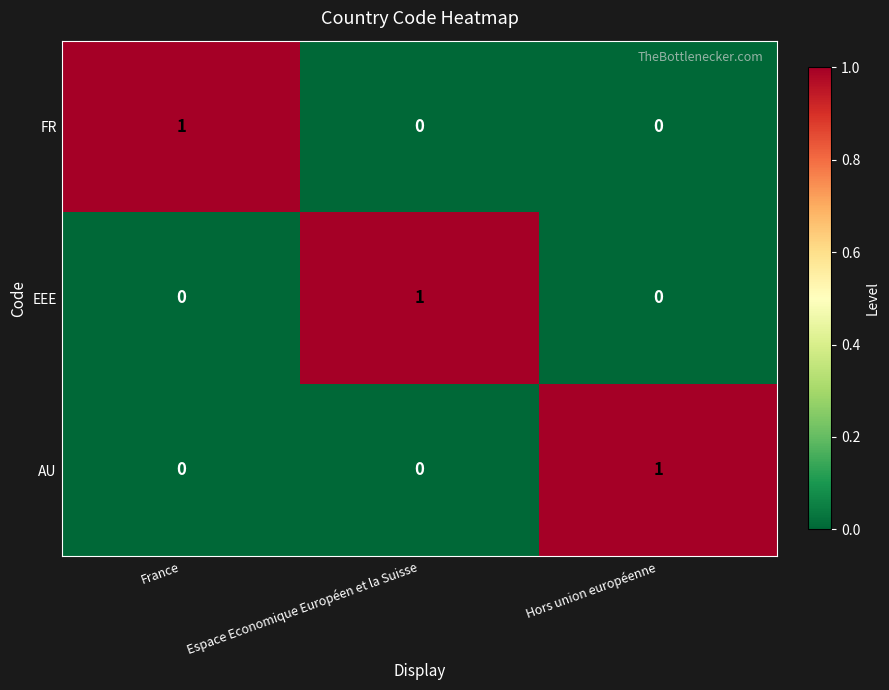

How many categories are shown in the chart?

3